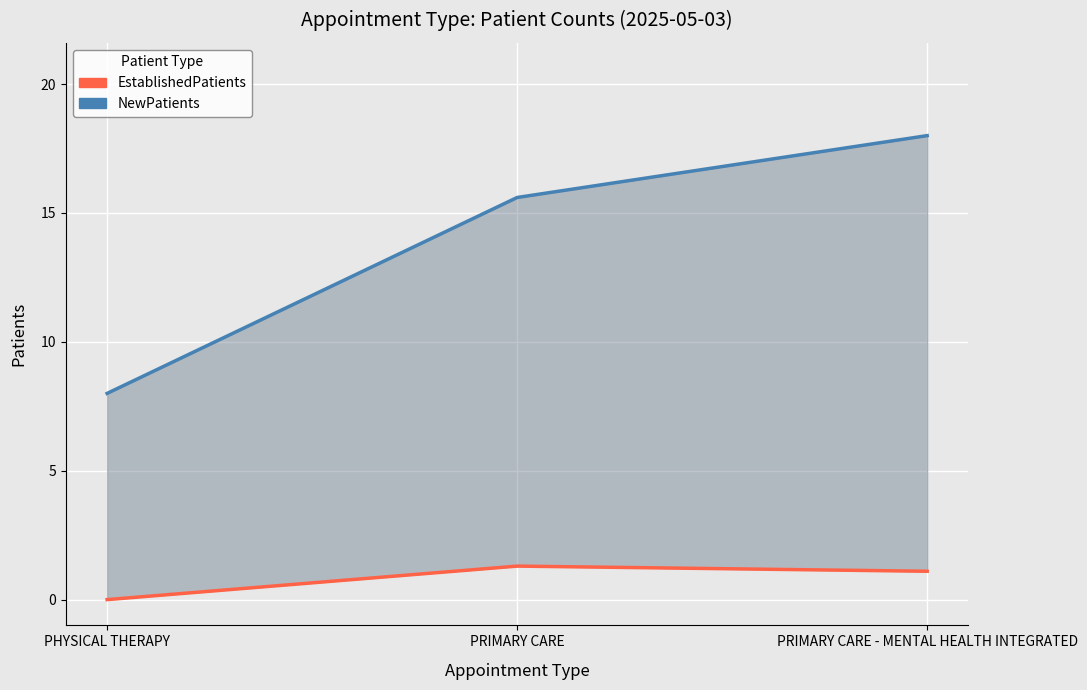

What is the label of the 3rd point from the right?

PHYSICAL THERAPY